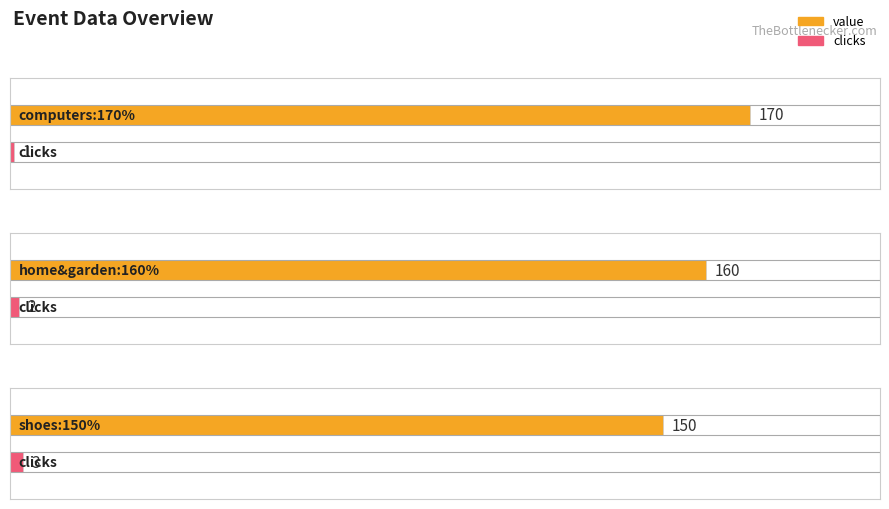

Are the bars horizontal?

Yes